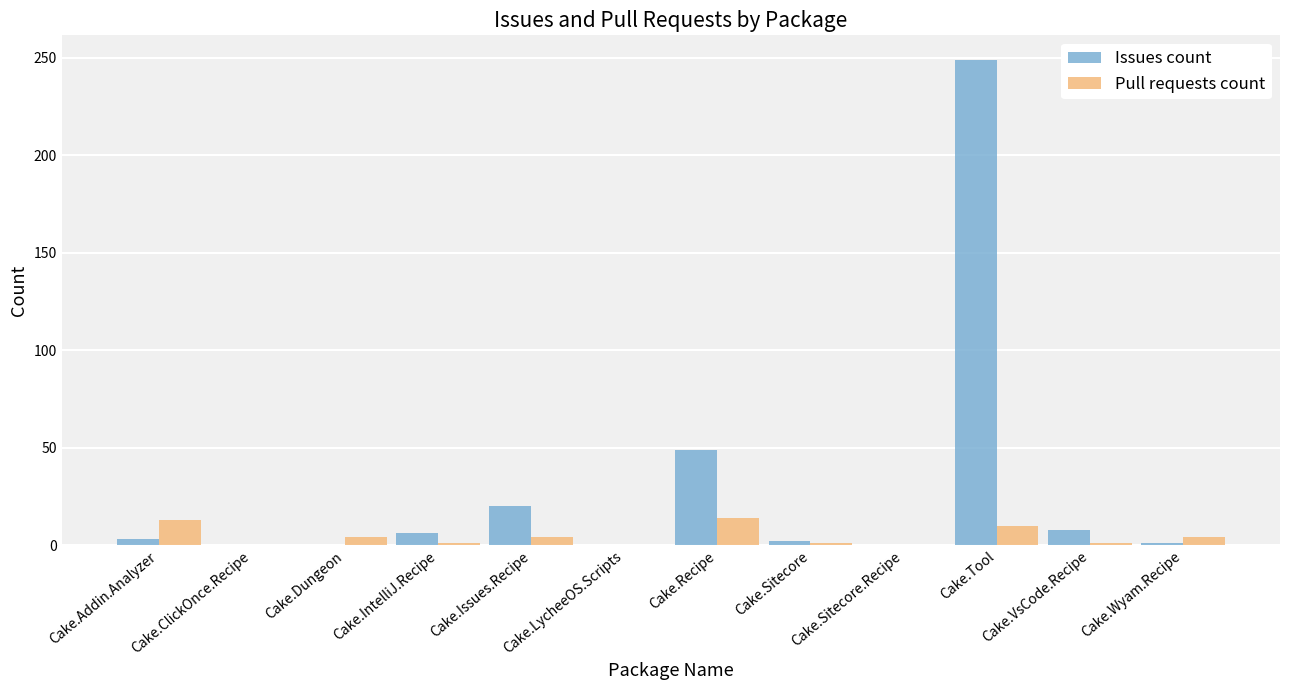

Is it true that Issues count equals 249 at Cake.Tool?

True